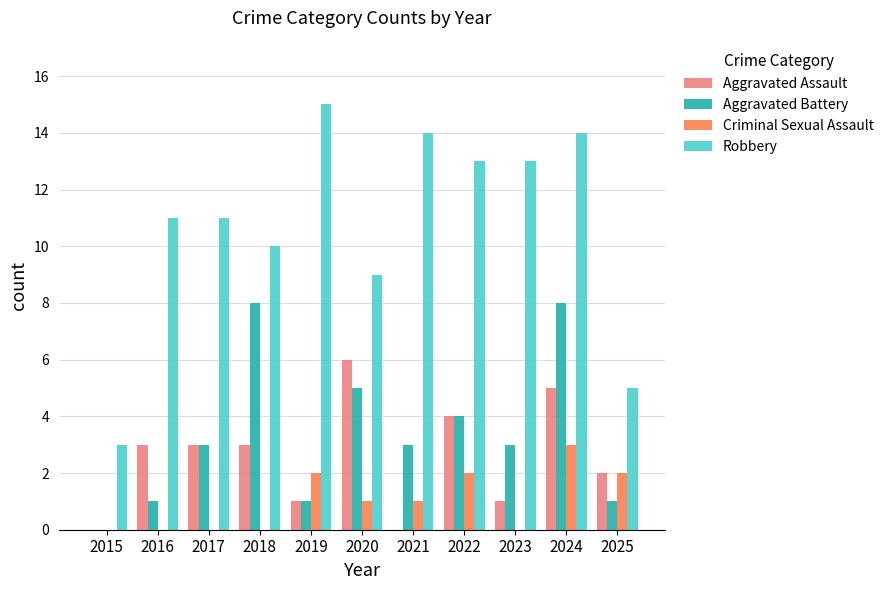

Which series has the largest total across all categories?

Robbery